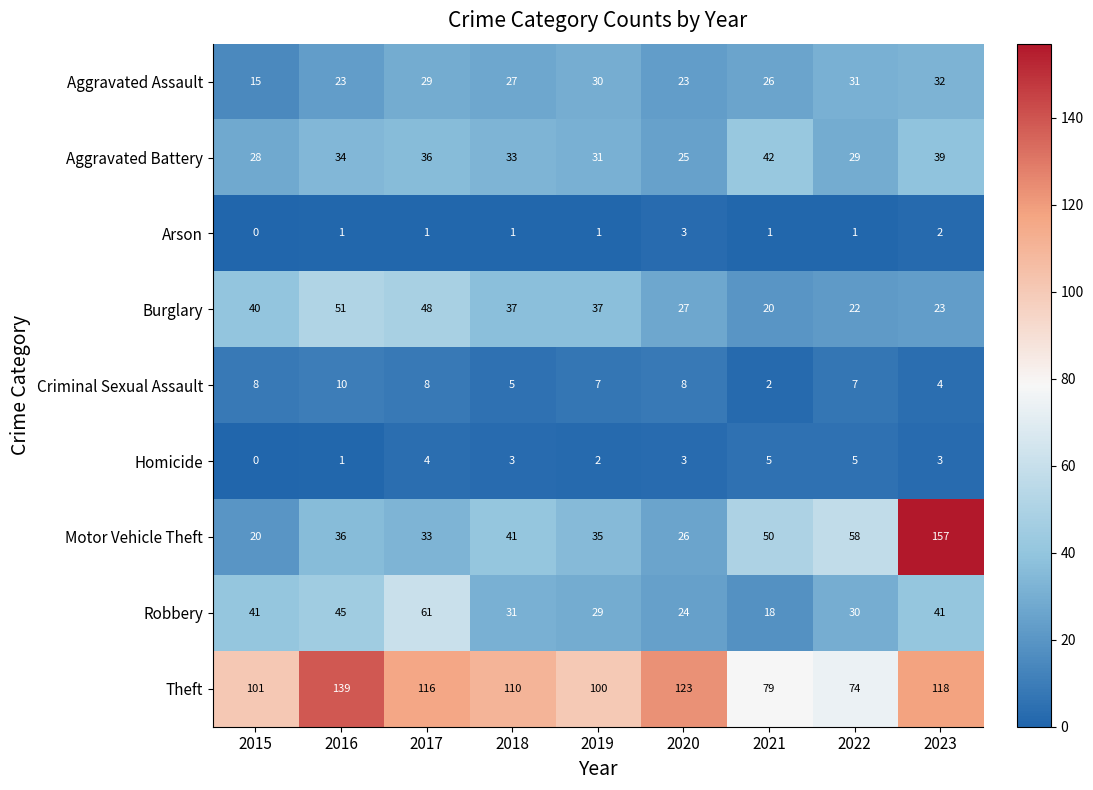

The value of Burglary at 2017 is 11. True or false?

False